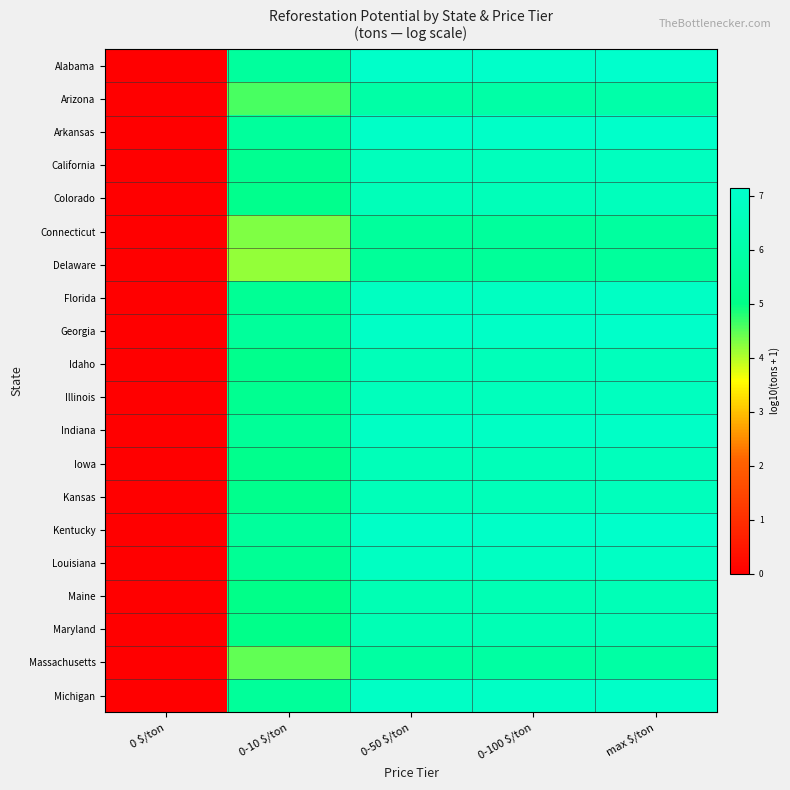

Which has a higher value, 0-100 $/ton or 0-50 $/ton?

0-100 $/ton